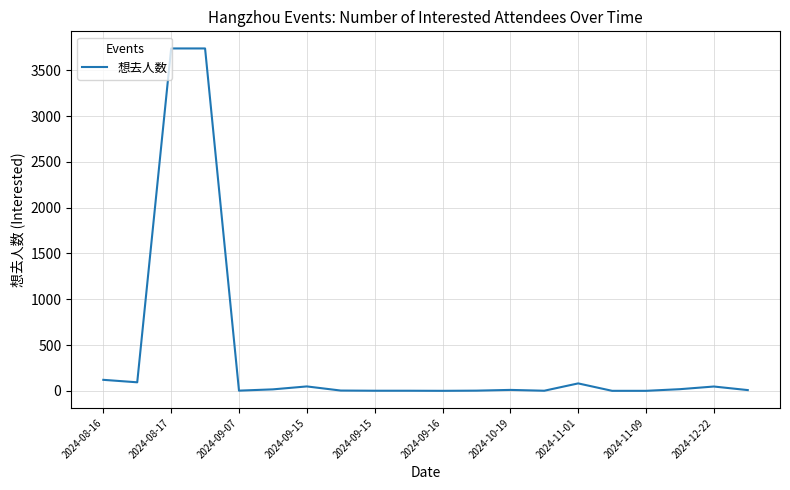

What is the greatest value displayed?

3738